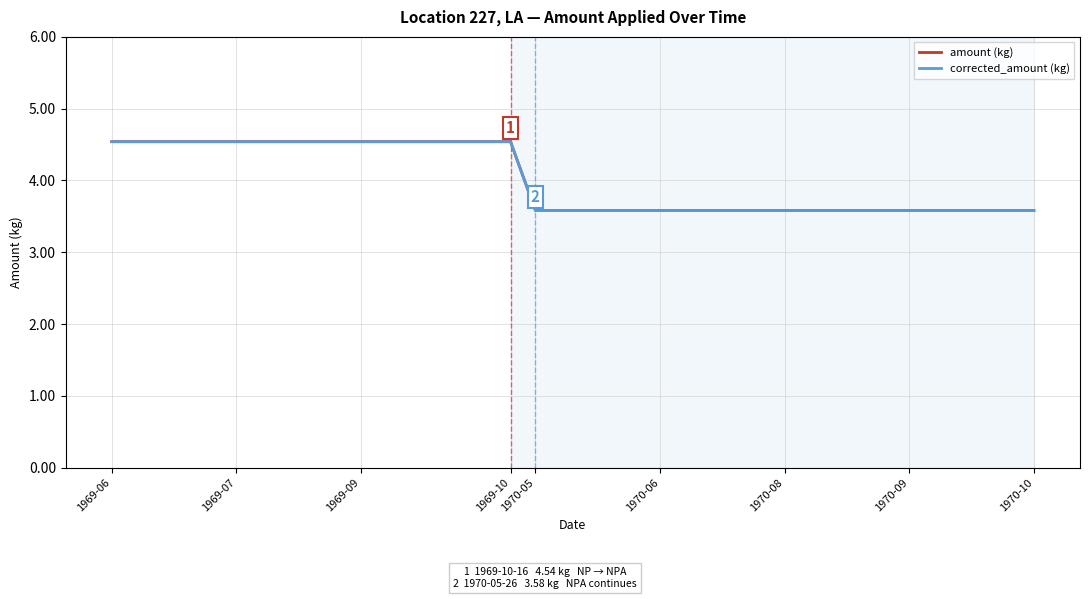

Does the chart display data point markers on the line(s)?

No